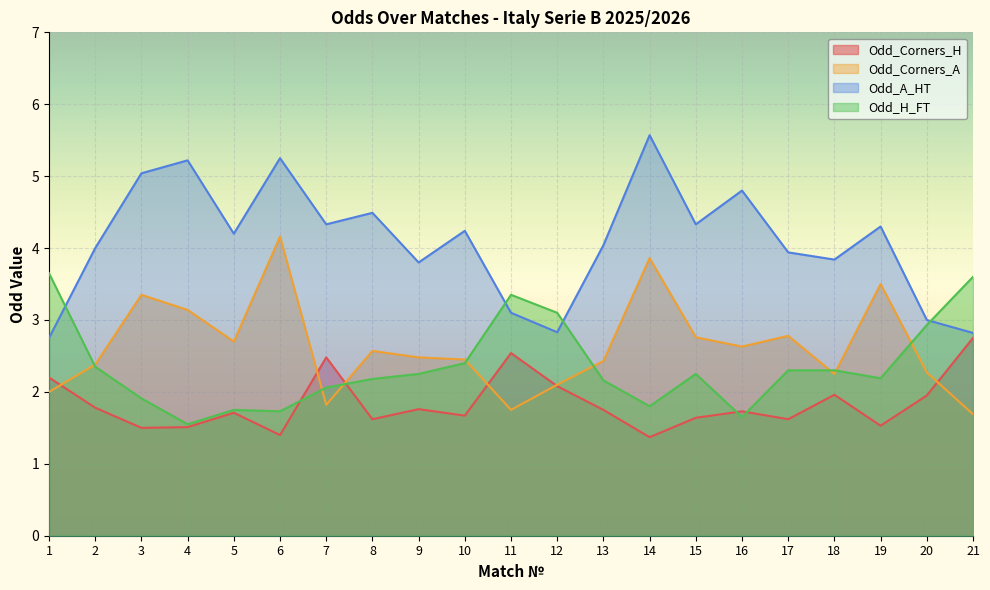

What is the difference between the second highest and minimum values in the Odd_H_FT series?

2.0